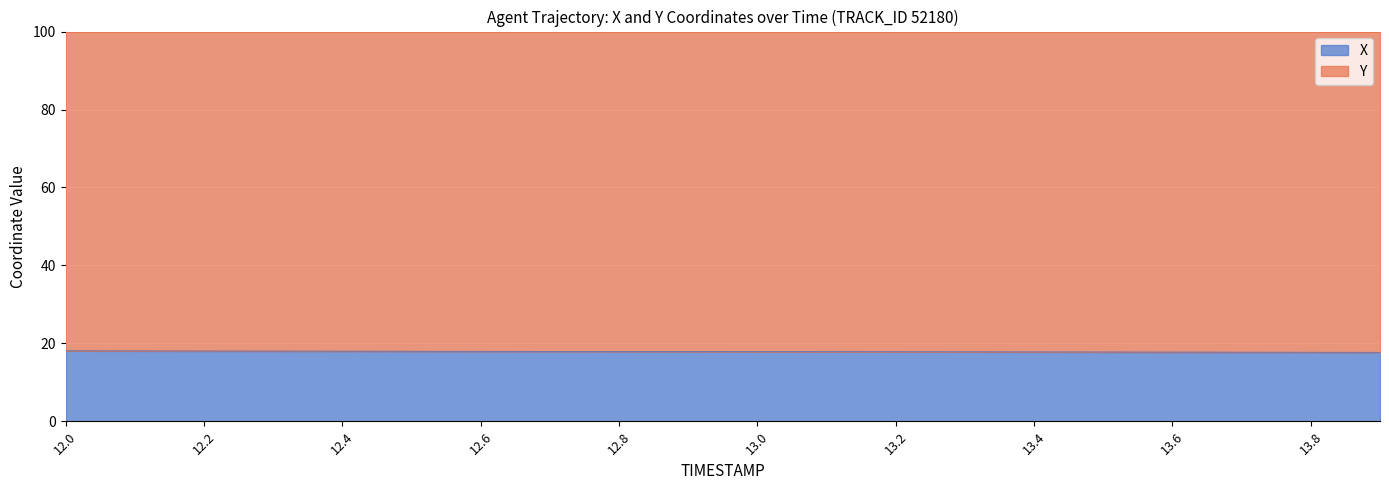

Rank the categories by value from highest to lowest.

12.0, 12.1, 12.2, 12.3, 12.4, 12.5, 12.6, 12.7, 12.8, 12.9, 13.0, 13.1, 13.2, 13.3, 13.4, 13.5, 13.6, 13.7, 13.8, 13.9